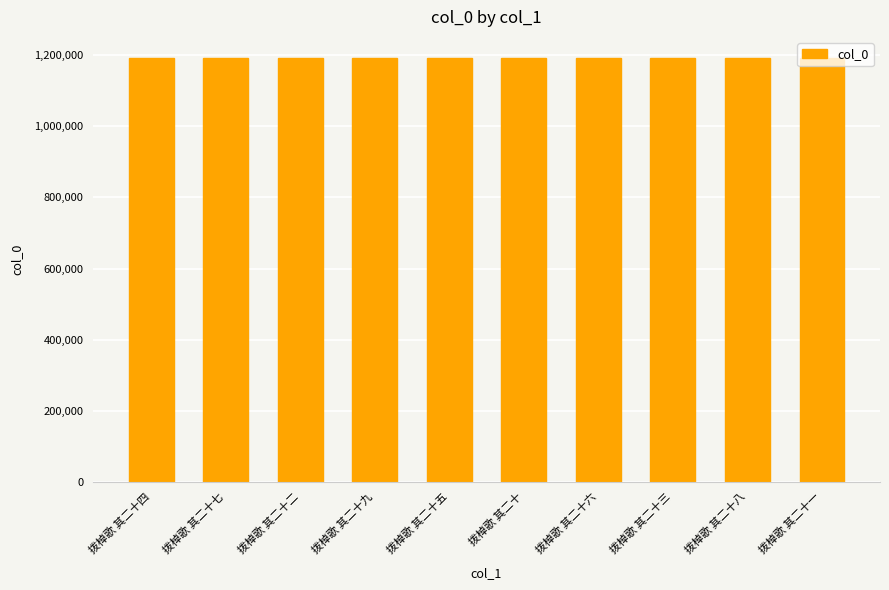

How many data points does each series have?

10